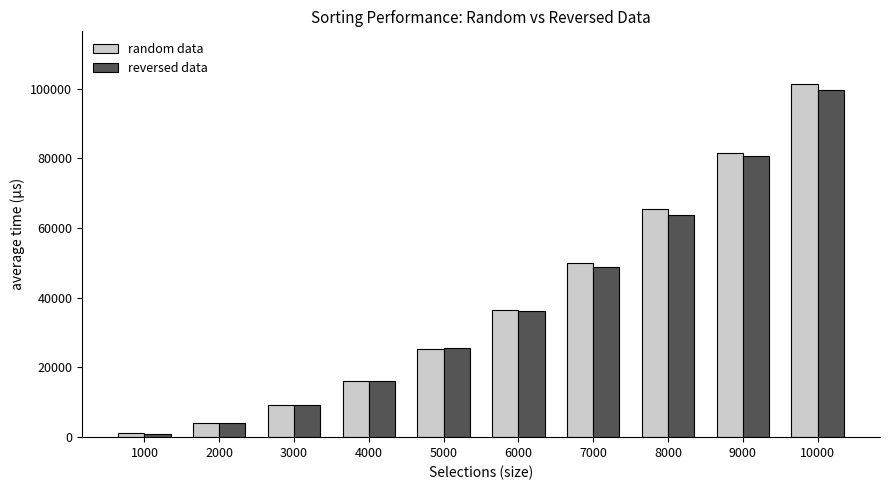

Which series has the largest range (max minus min)?

random data